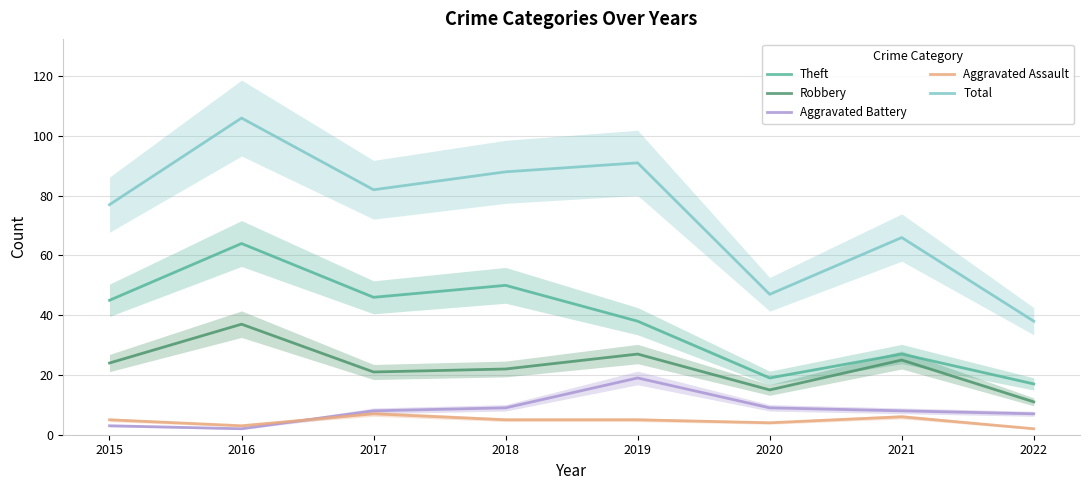

List the series in order of their peak value, highest first.

Total, Theft, Robbery, Aggravated Battery, Aggravated Assault